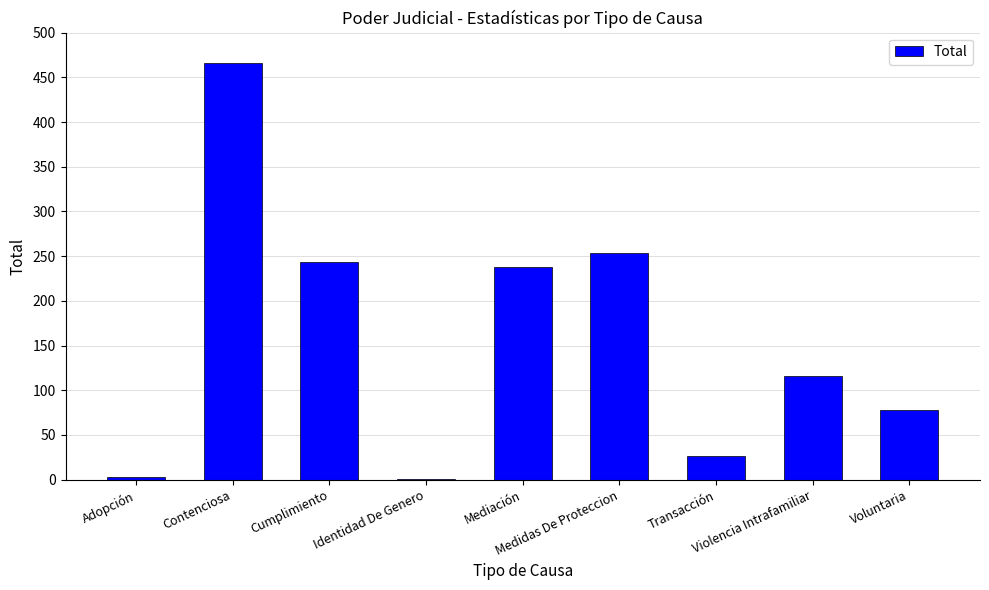

Are the bars horizontal?

No